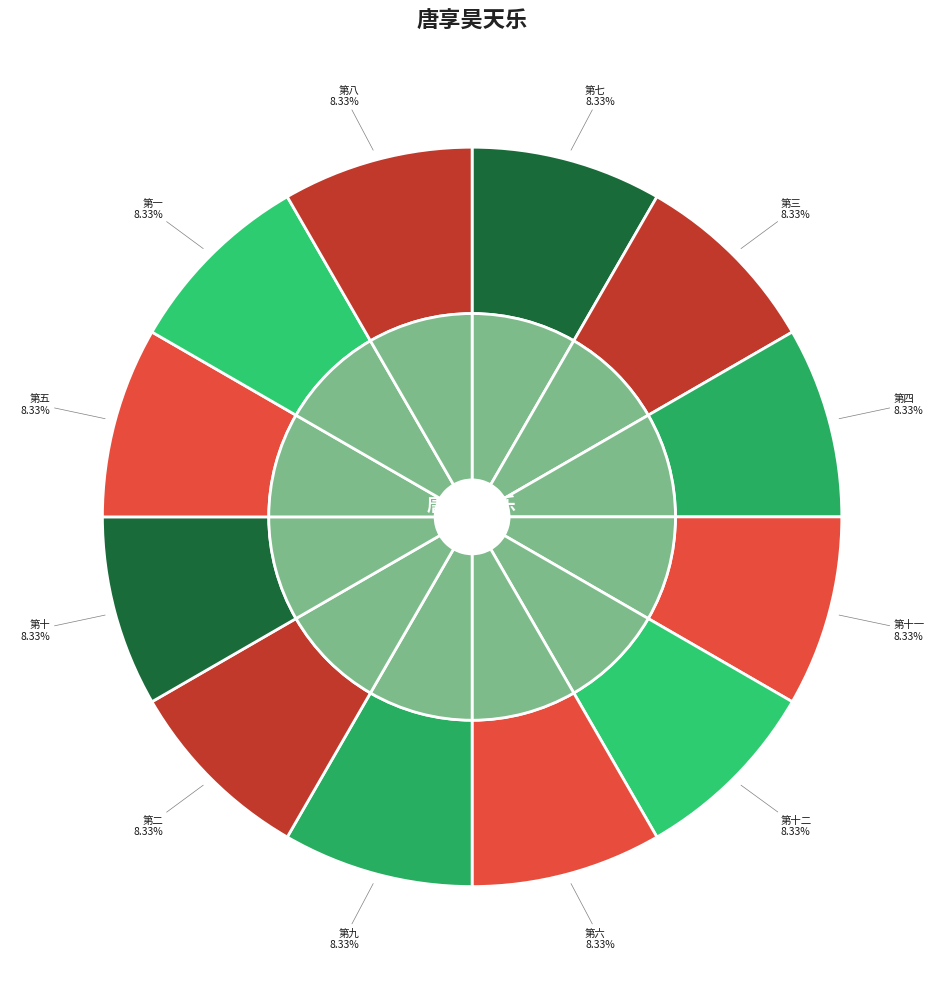

What percentage do 唐享昊天乐 第八 and 唐享昊天乐 第四 together represent?

16.7%